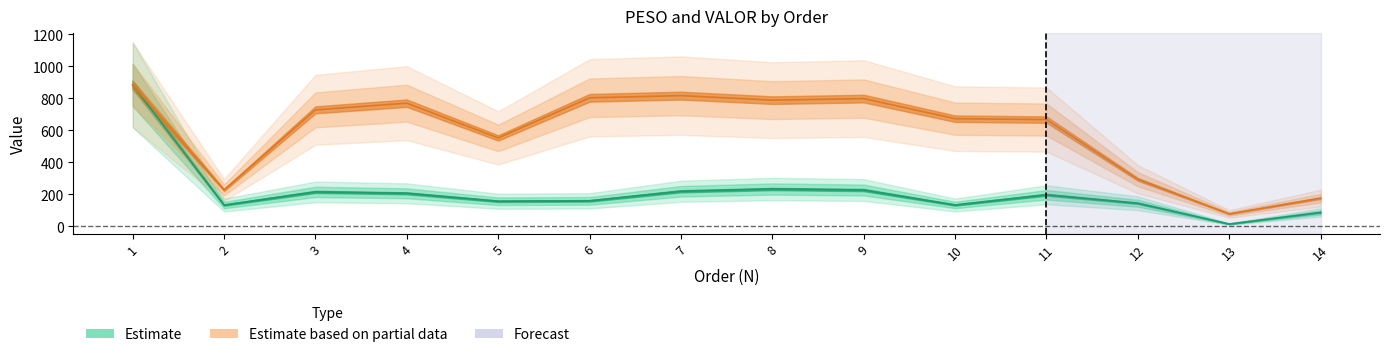

What is the difference between the PESO values at 2 and 8?

100.4